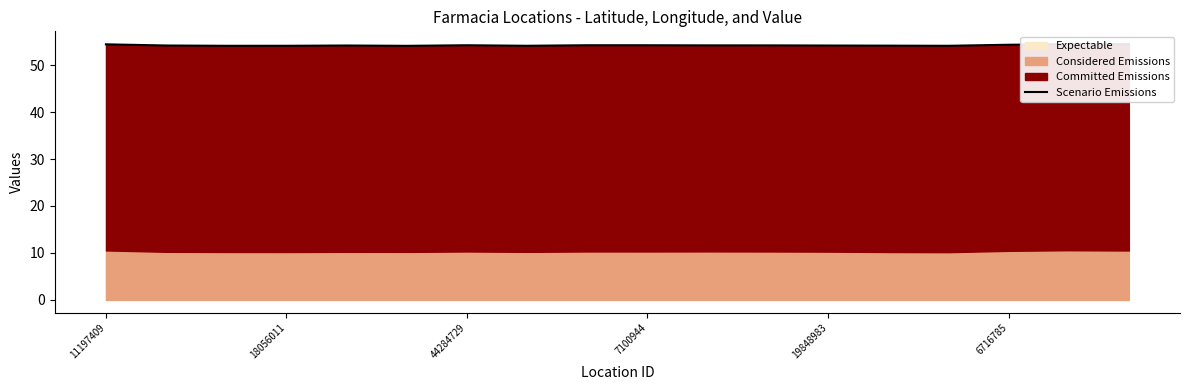

What is the average value?

54.2